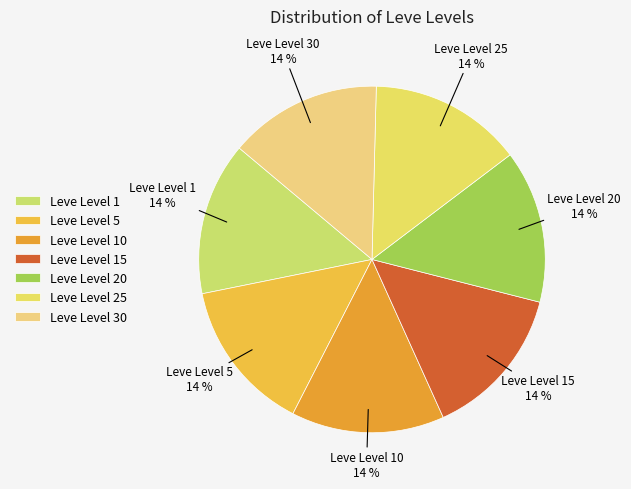

Approximately how many times larger is the value at Leve Level 20 compared to Leve Level 30?

1.0